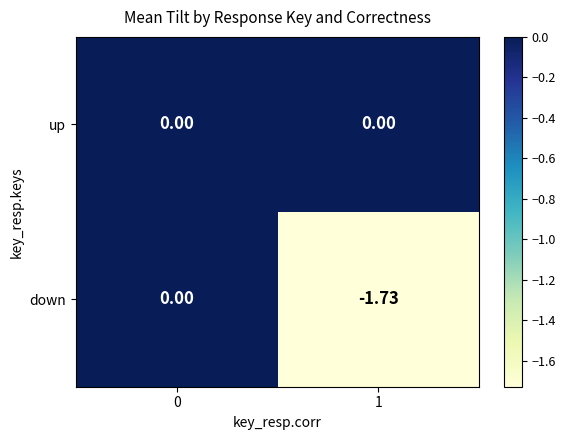

List the series in order of their overall mean, lowest first.

down, up